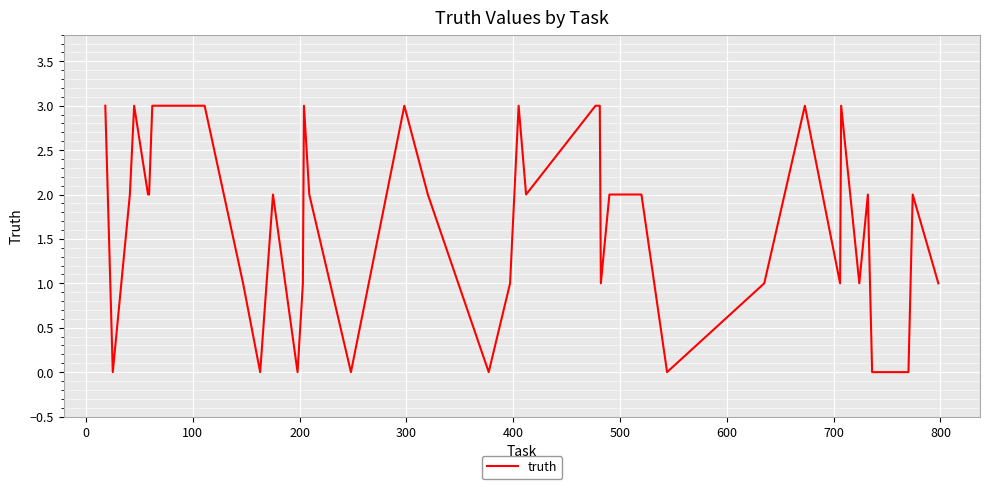

Reading left to right, extract all data points from this chart.

3	0	2	3	2	2	3	3	3	1	0	2	0	1	3	2	0	3	2	0	1	3	2	3	3	1	2	2	2	0	1	3	1	3	1	2	0	0	2	1